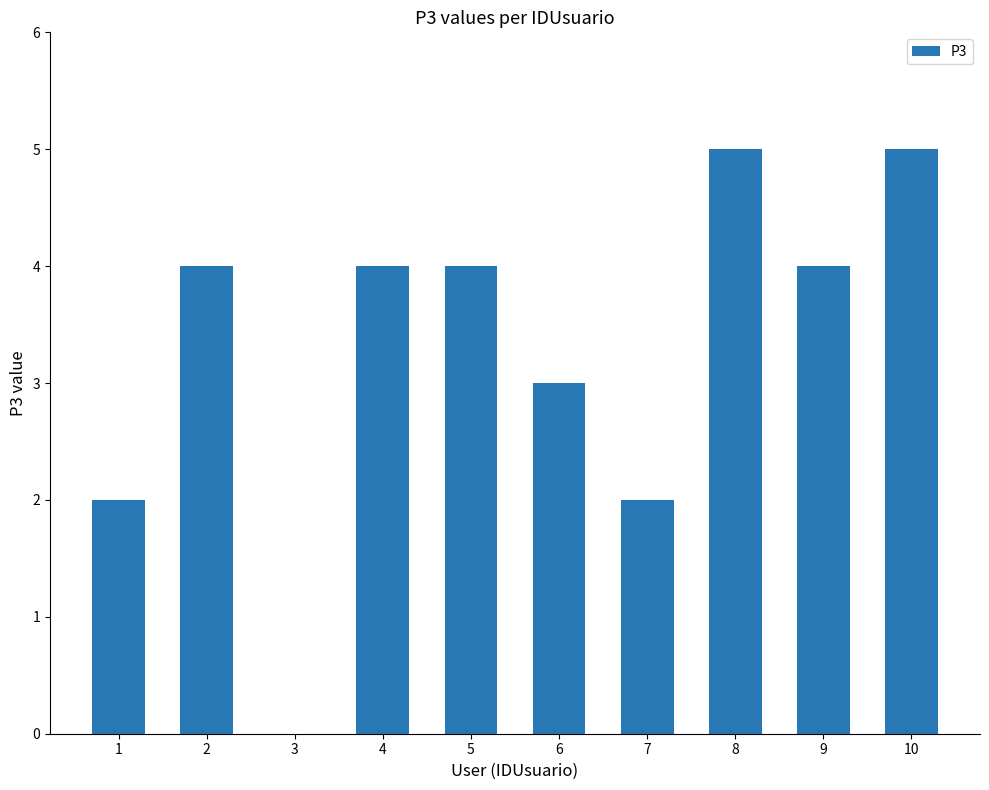

How many distinct data groups are displayed?

1